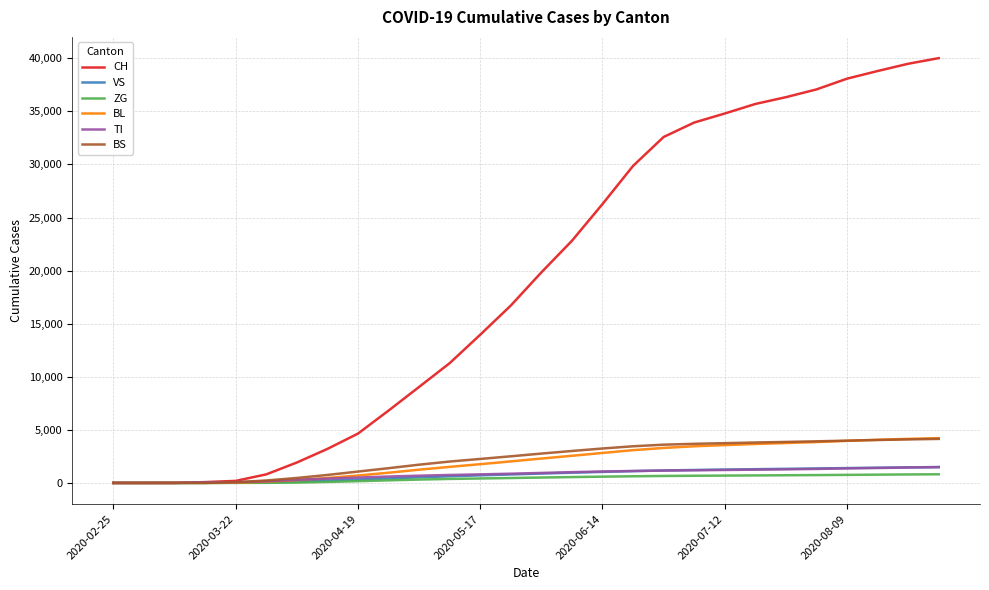

Which series has the largest range (max minus min)?

CH